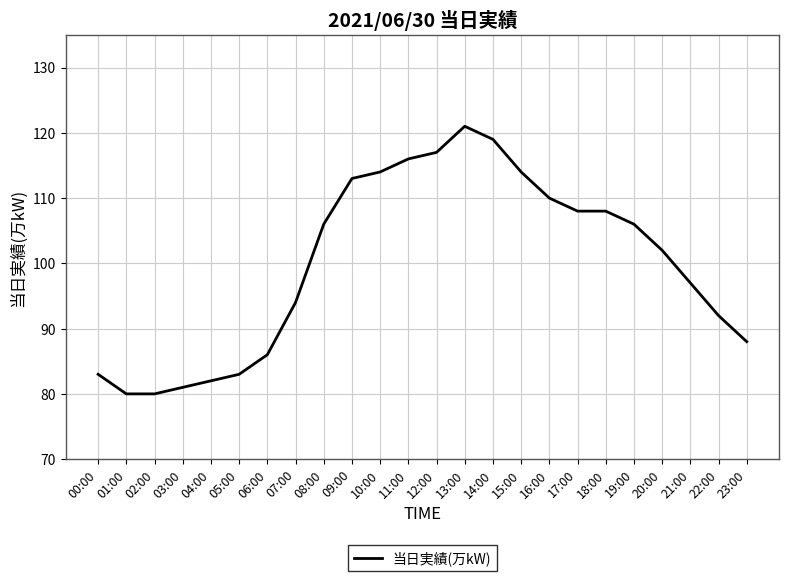

Count the number of data series in this chart.

1